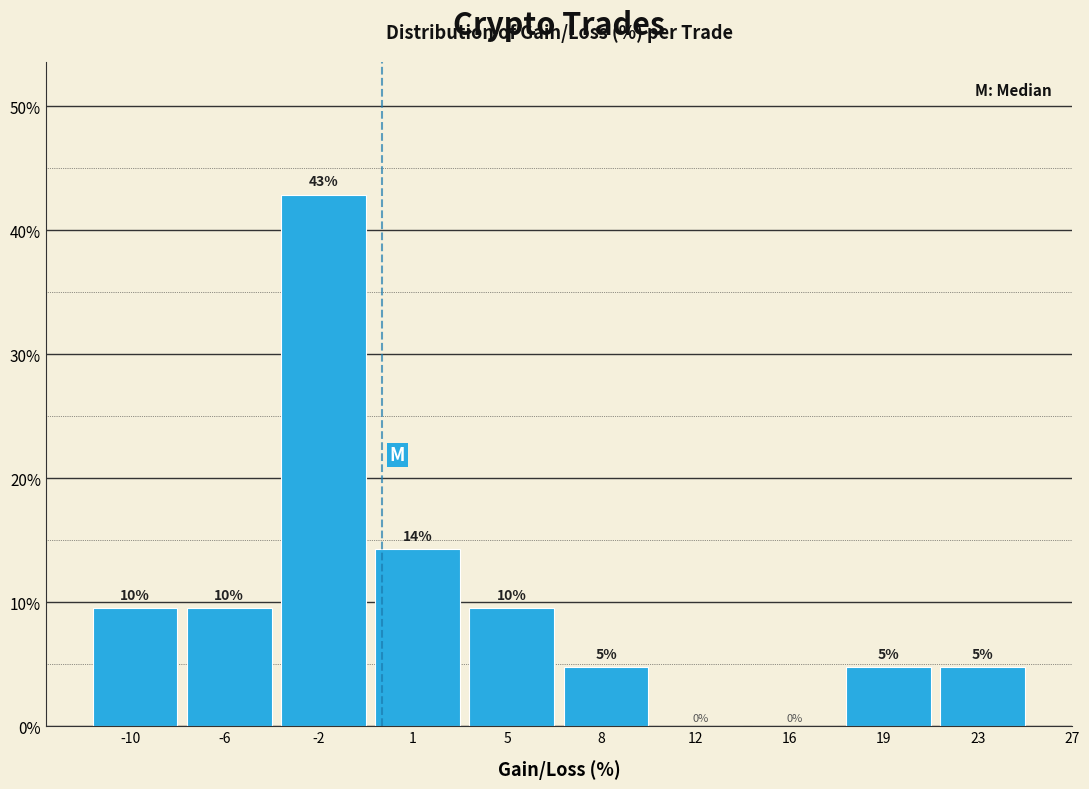

Are the bars horizontal?

No